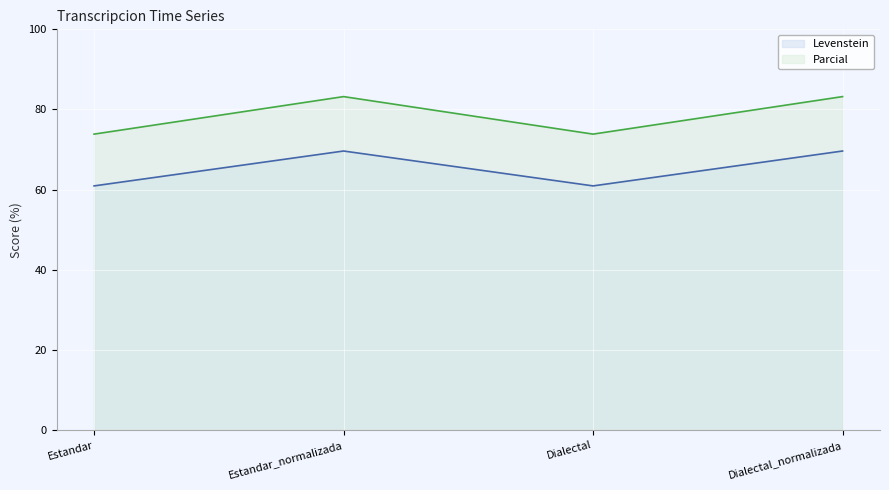

True or false: Parcial and Levenstein intersect in this chart.

False